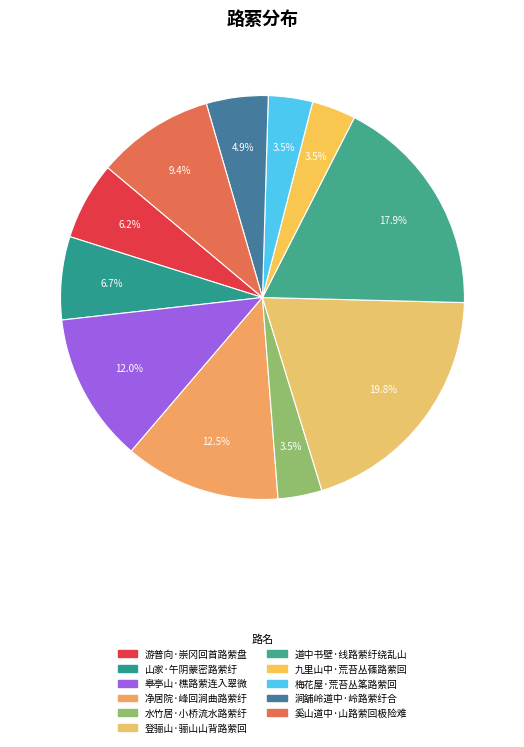

What is the largest slice in the pie chart?

登骊山·骊山山背路萦回